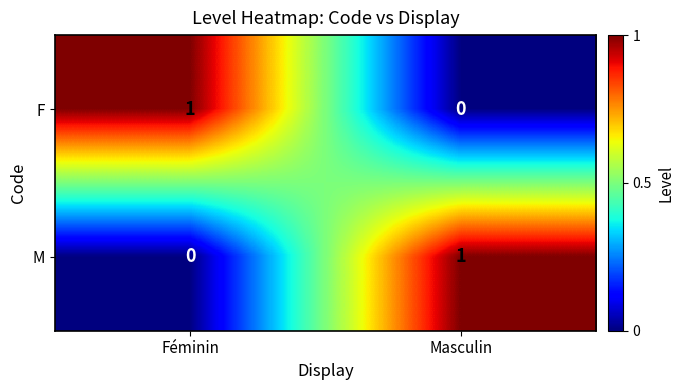

At which label does M reach its minimum?

Féminin